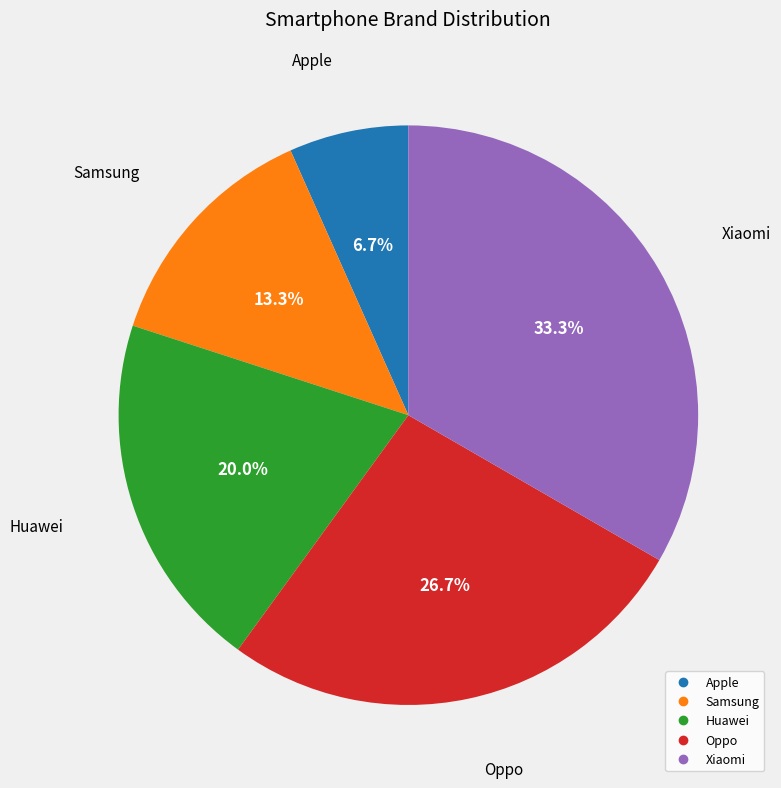

How many slices are in this pie chart?

5